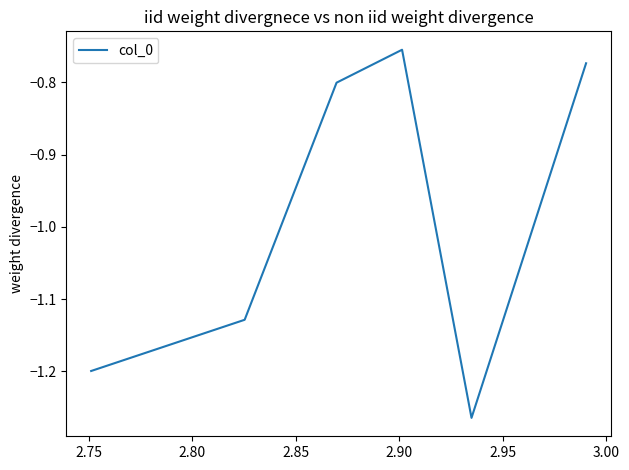

How many values are between -1 and 0?

3